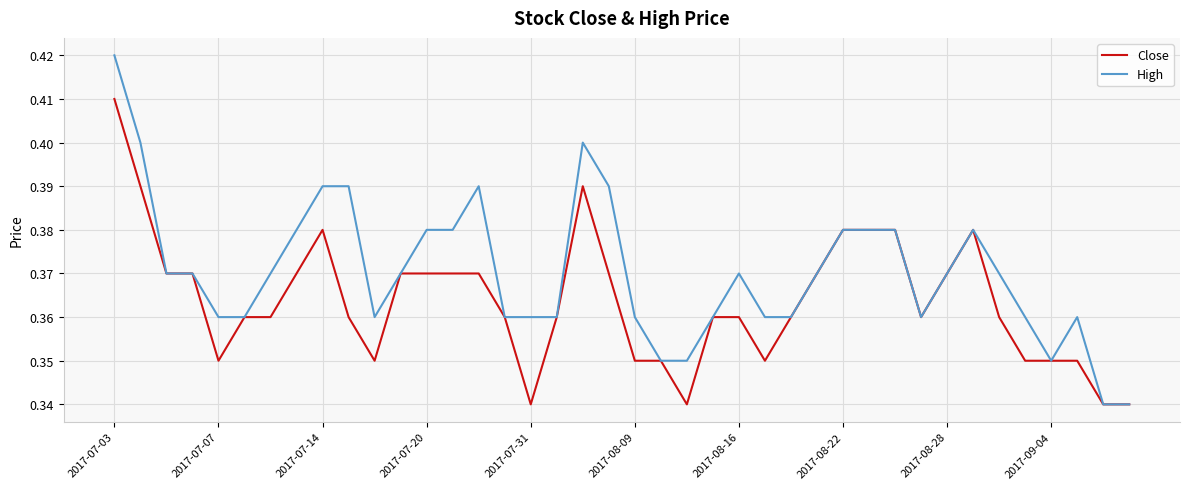

Which series has the widest spread of values?

High